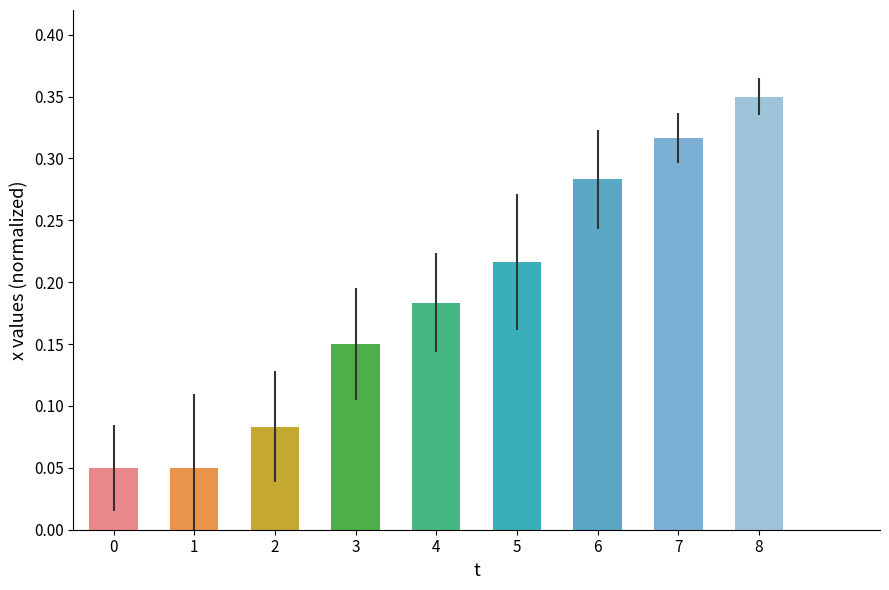

How many distinct data groups are displayed?

1